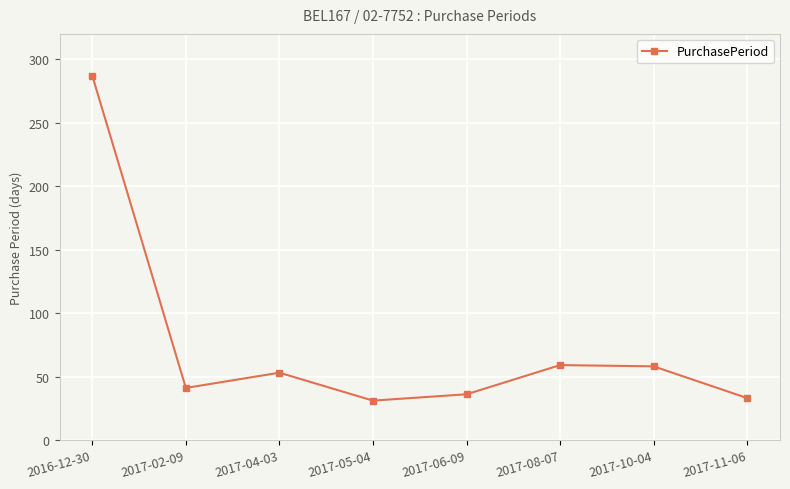

The chart shows a value of 33 at 2017-11-06. True or false?

True